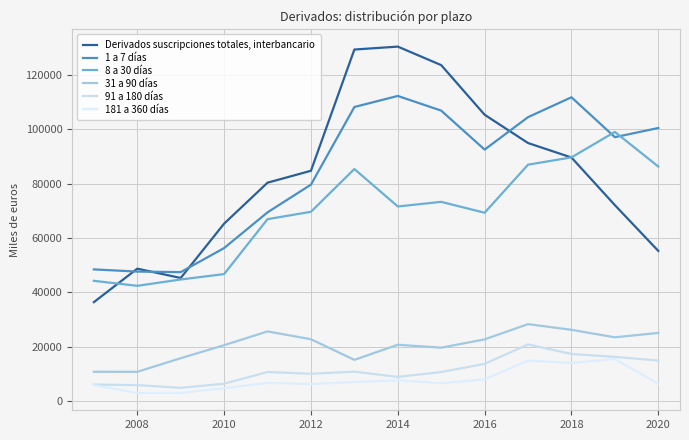

Is this an area chart (filled region under the line)?

No